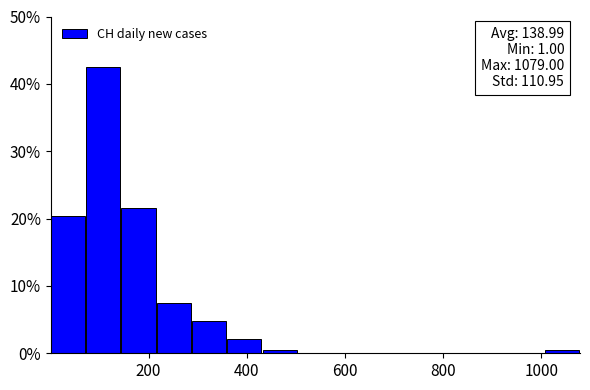

Around what value on the x-axis is the tallest bar? Give the approximate position of its centre, as read against the axis.

100